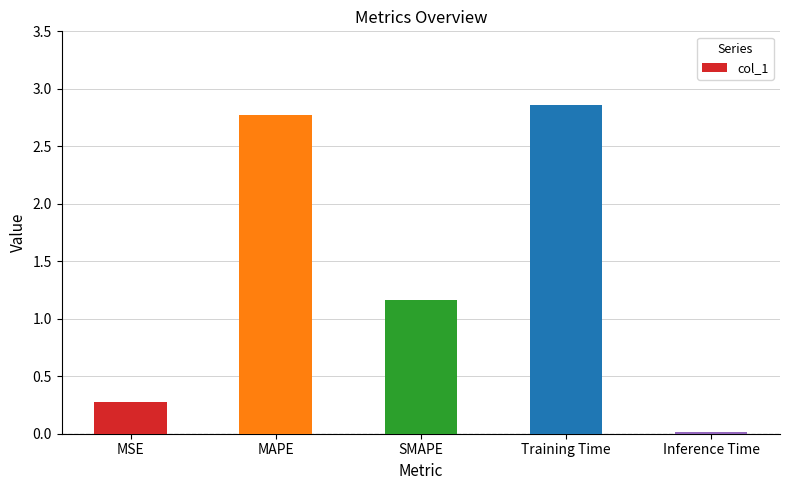

At which label is the value closest to 1?

SMAPE